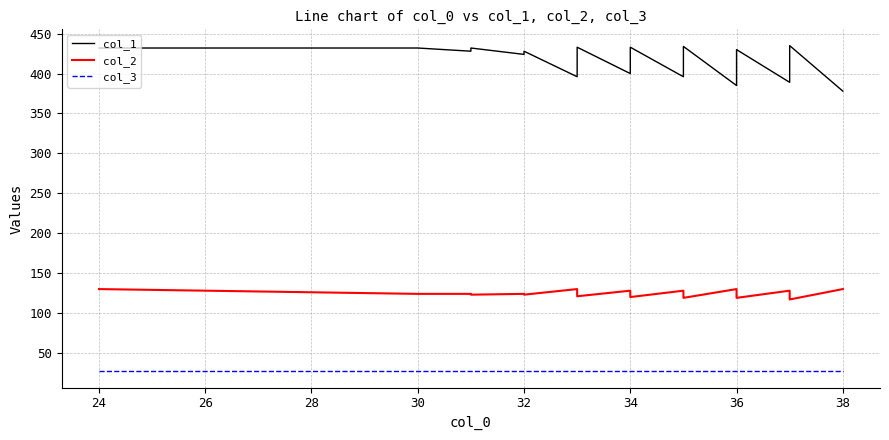

List the series in order of their peak value, lowest first.

col_3, col_2, col_1